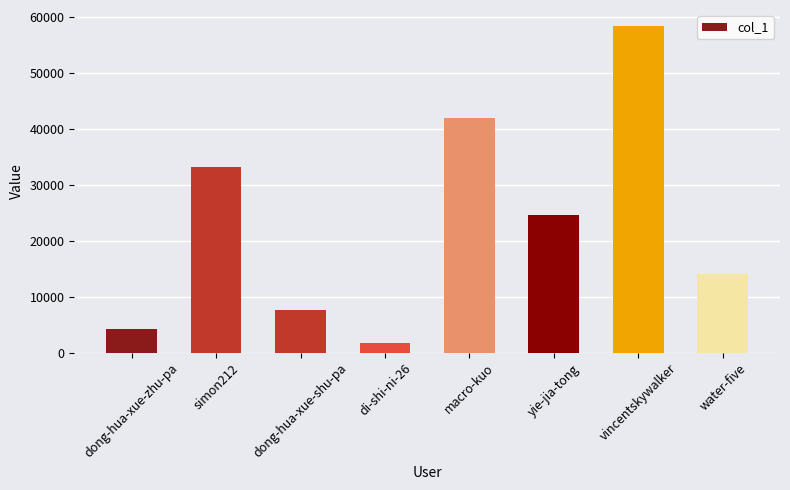

How many data points are less than 24536?

4